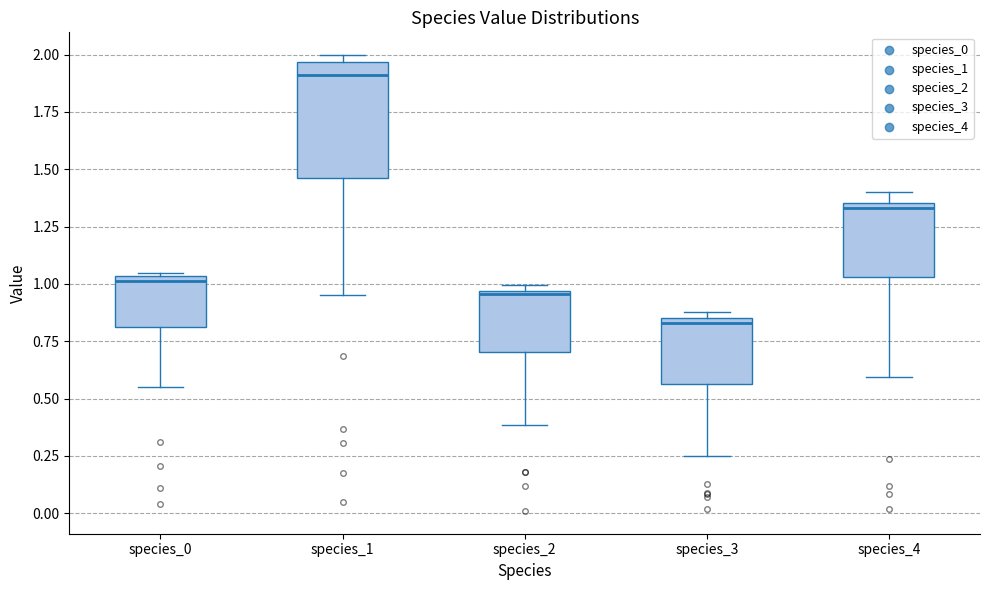

Where does the lower whisker of the box for species_2 end on the y-axis? The values are not printed on the chart, so give them approximately, as read against the axis.

0.40